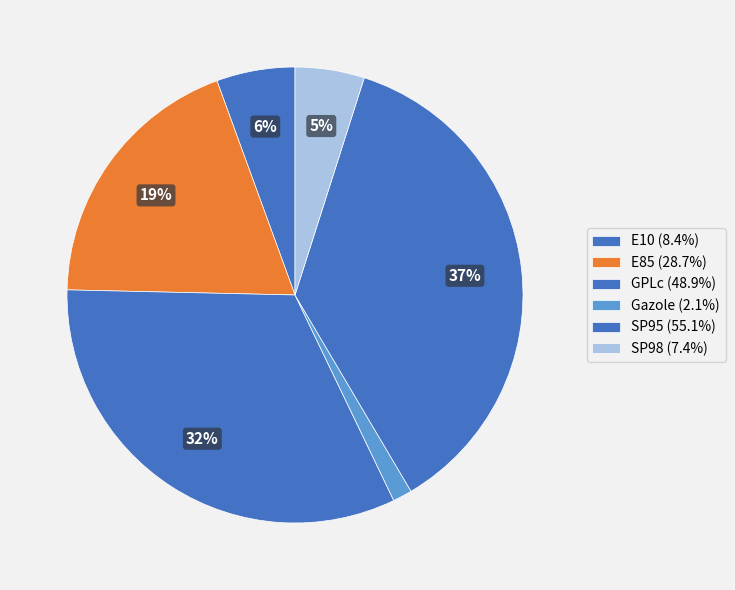

How much of the chart is everything except GPLc?

67.5%